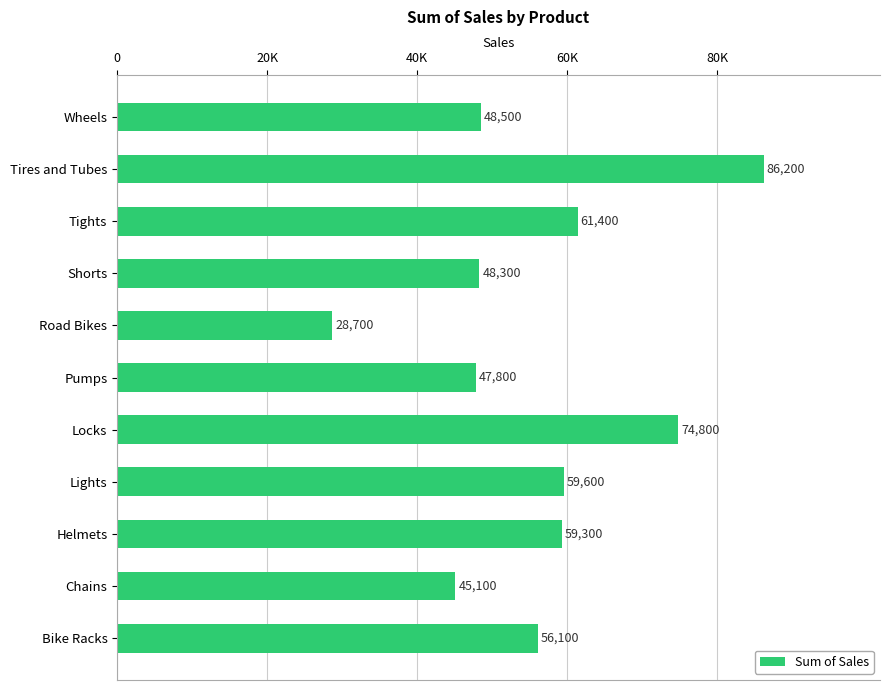

What is the sum of all values?

615800